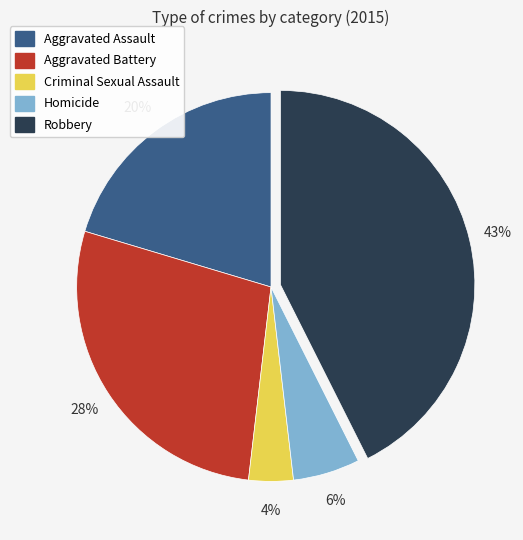

To the nearest percent, what portion does Aggravated Assault represent?

20%